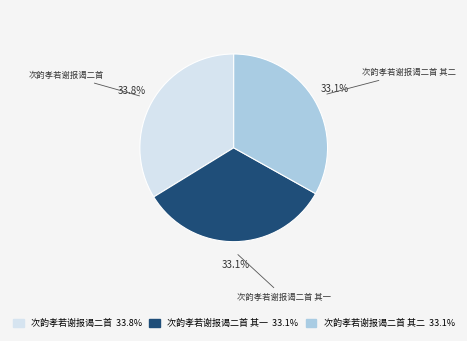

Is there a majority slice in this chart?

No